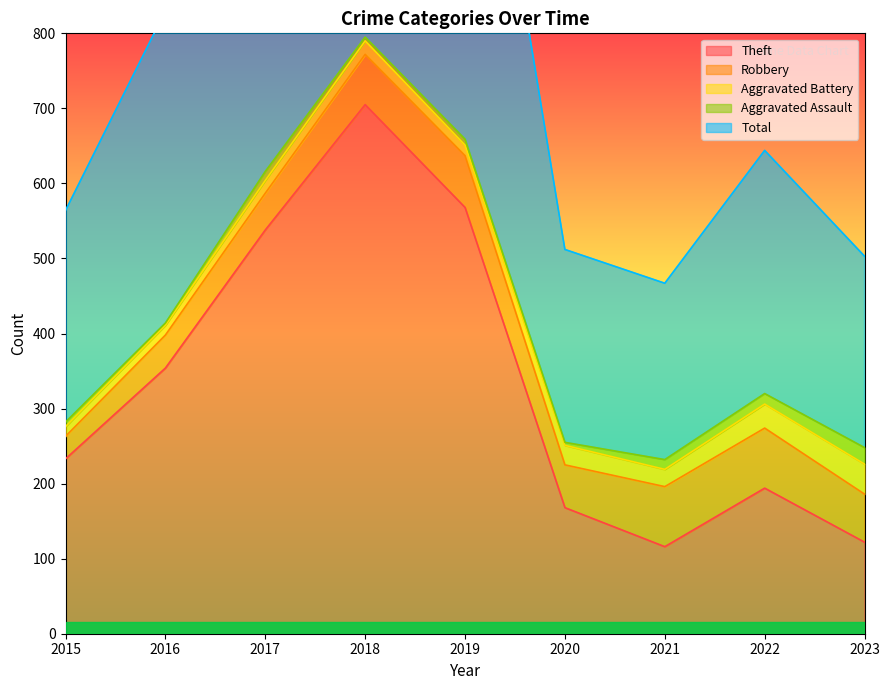

List the labels in order of Robbery value, smallest first.

2015, 2016, 2017, 2020, 2023, 2018, 2019, 2021, 2022